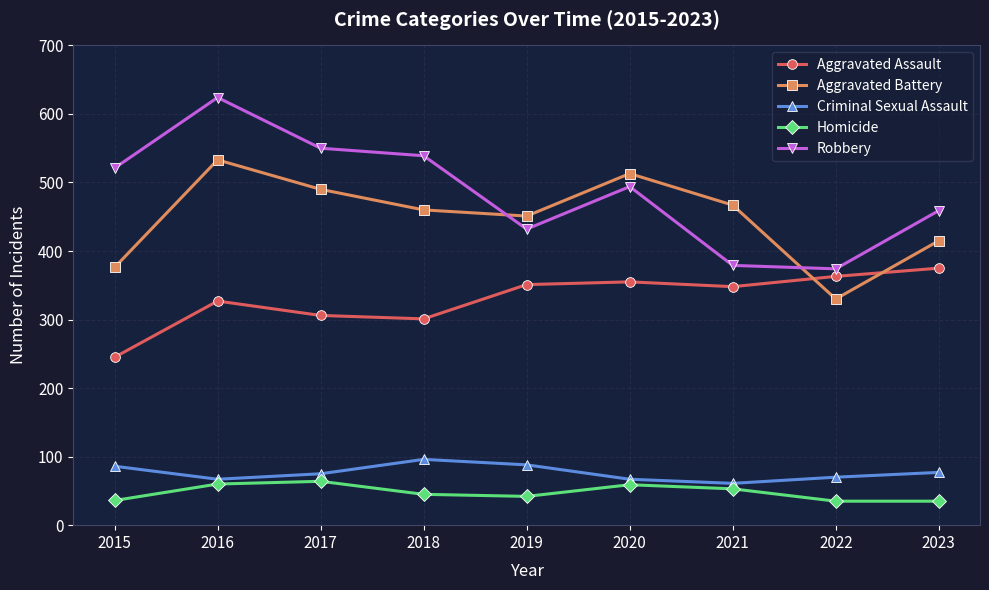

At 2015, list the series in order from smallest to largest.

Homicide, Criminal Sexual Assault, Aggravated Assault, Aggravated Battery, Robbery